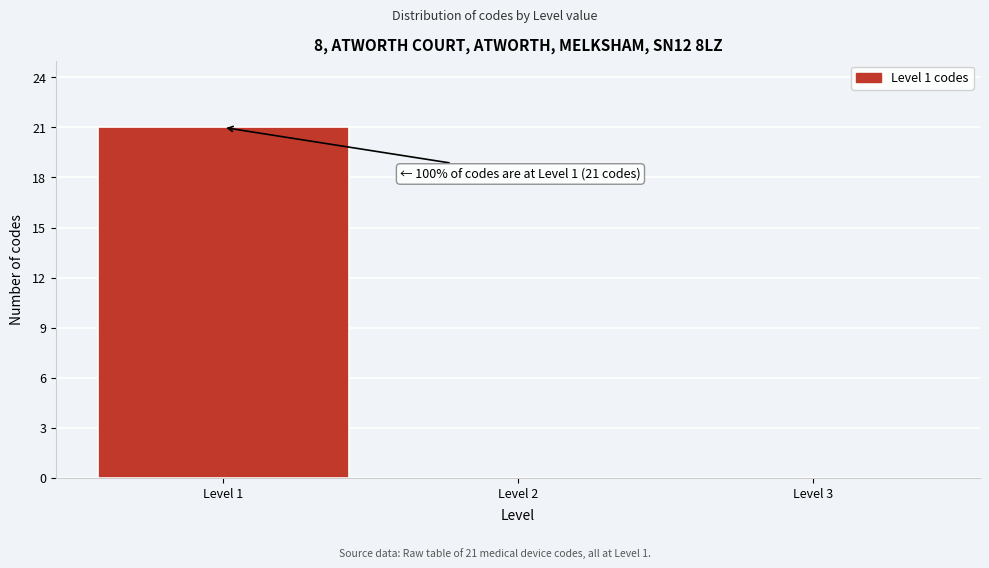

Over which range of the x-axis is the bar tallest?

0.5 to 1.5